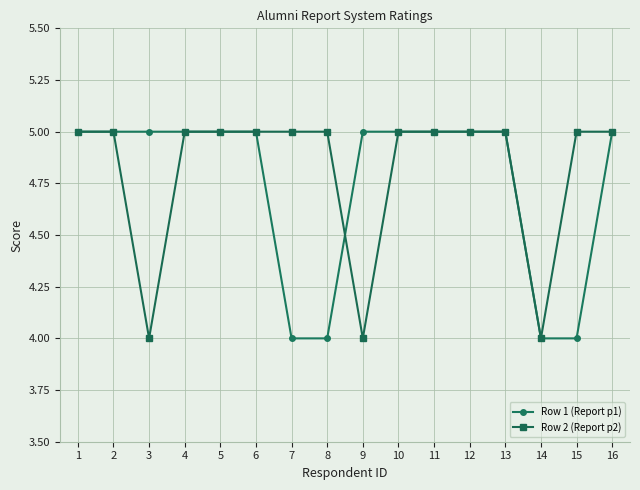

What is the value of the Row 1 (Report p1) point at the 10th from the left?

5